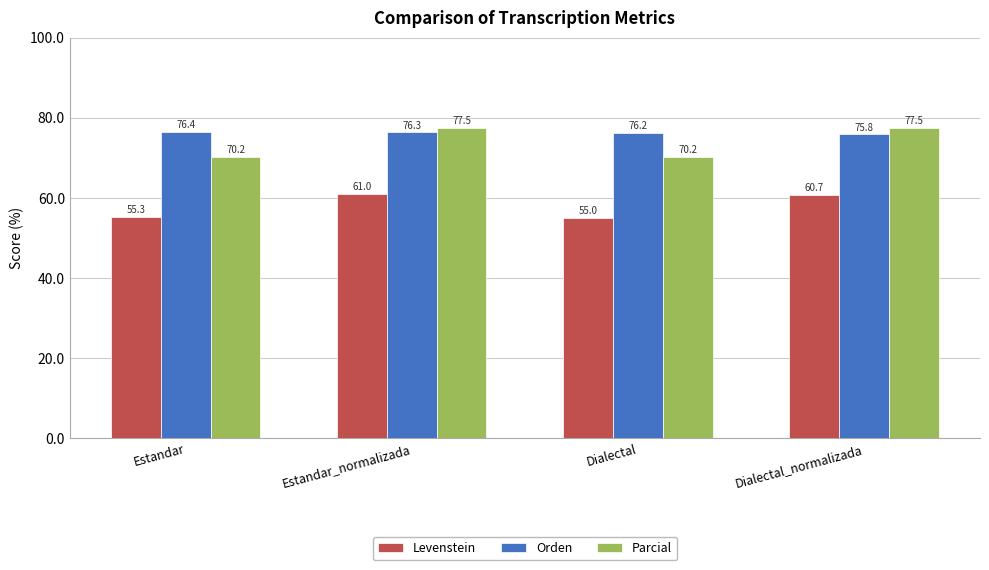

Is it true that Levenstein equals 23.5 at Estandar_normalizada?

False